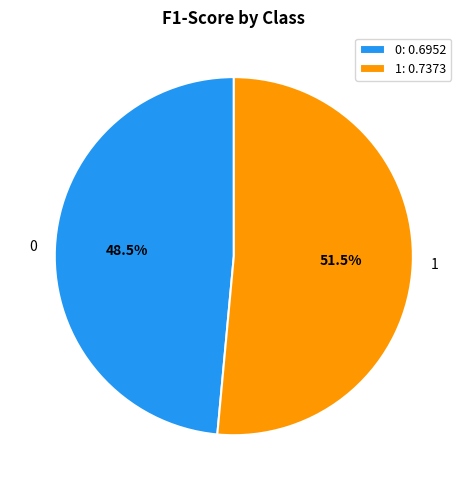

Count the number of slices in the pie.

2